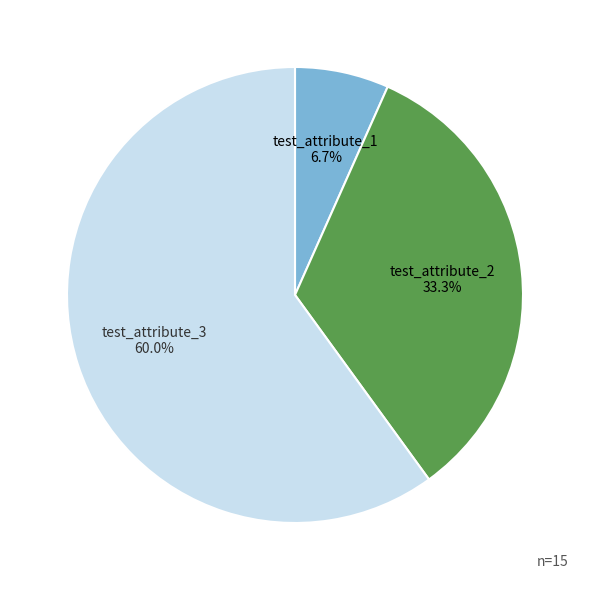

Count the number of slices in the pie.

3